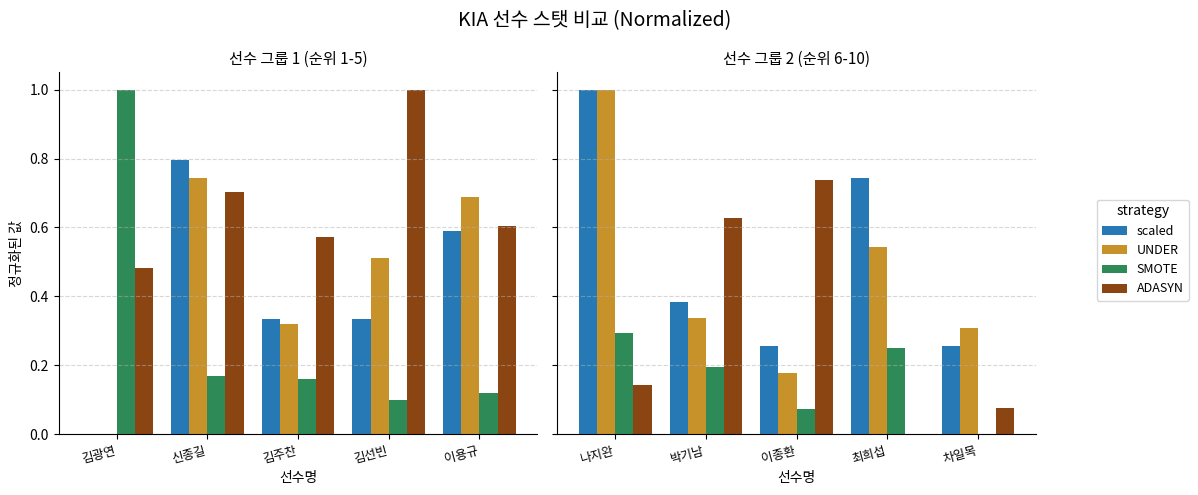

What are all the series names shown in the legend?

scaled, UNDER, SMOTE, ADASYN